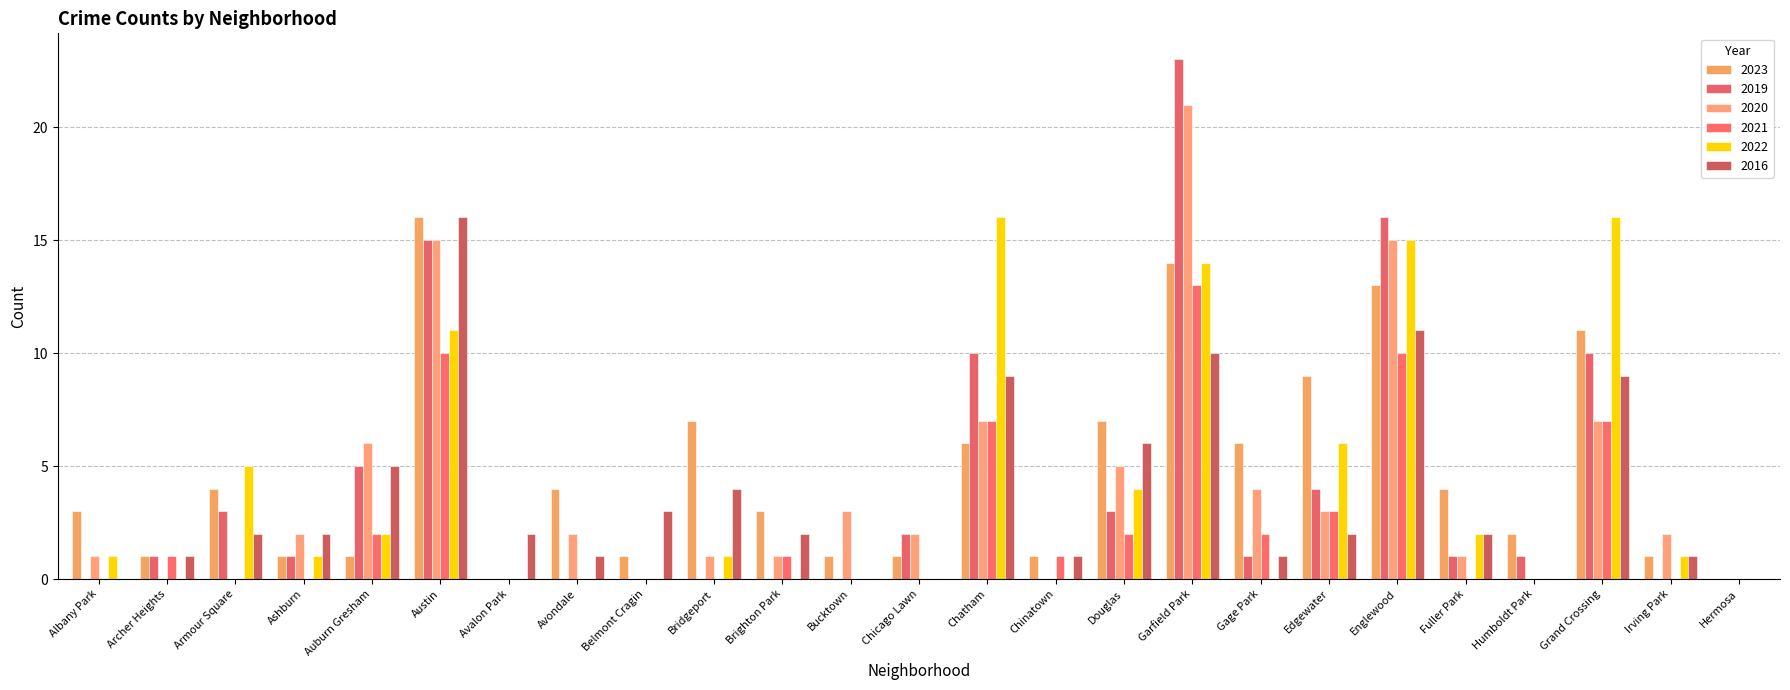

What is the maximum value for 2019?

23